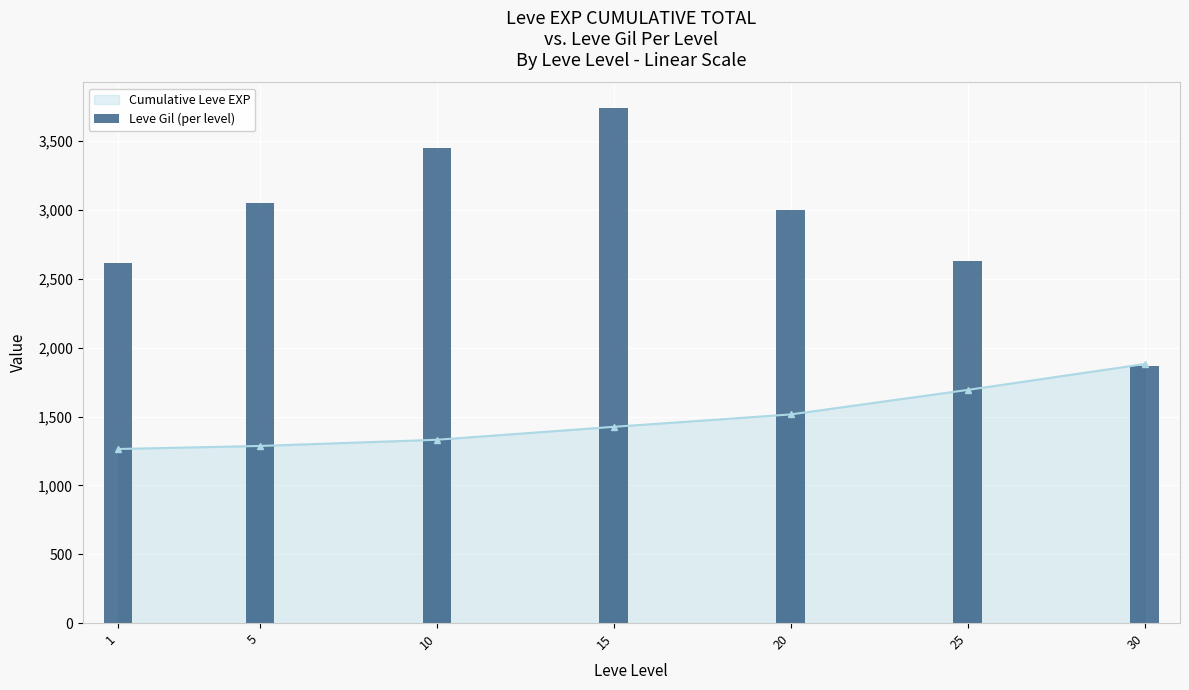

At which label does the data first exceed 3000?

5